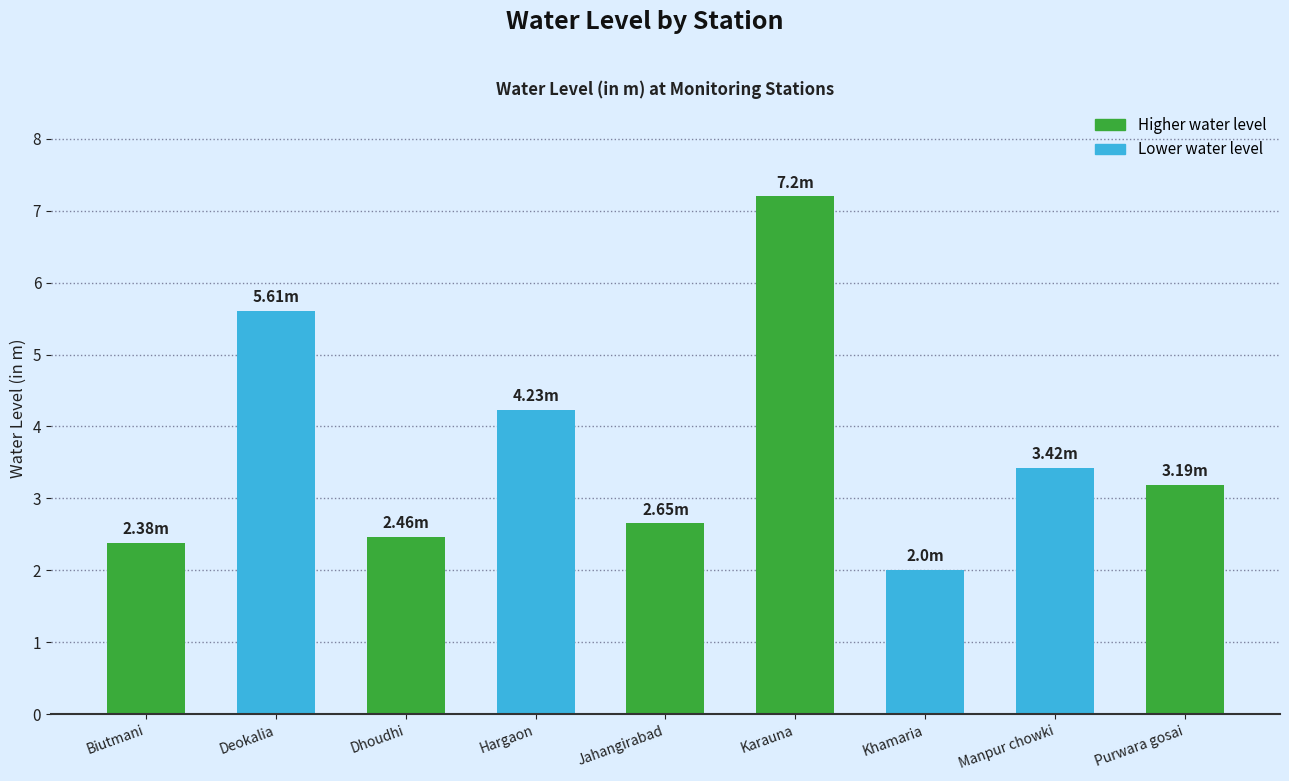

What position from the right is Biutmani?

9